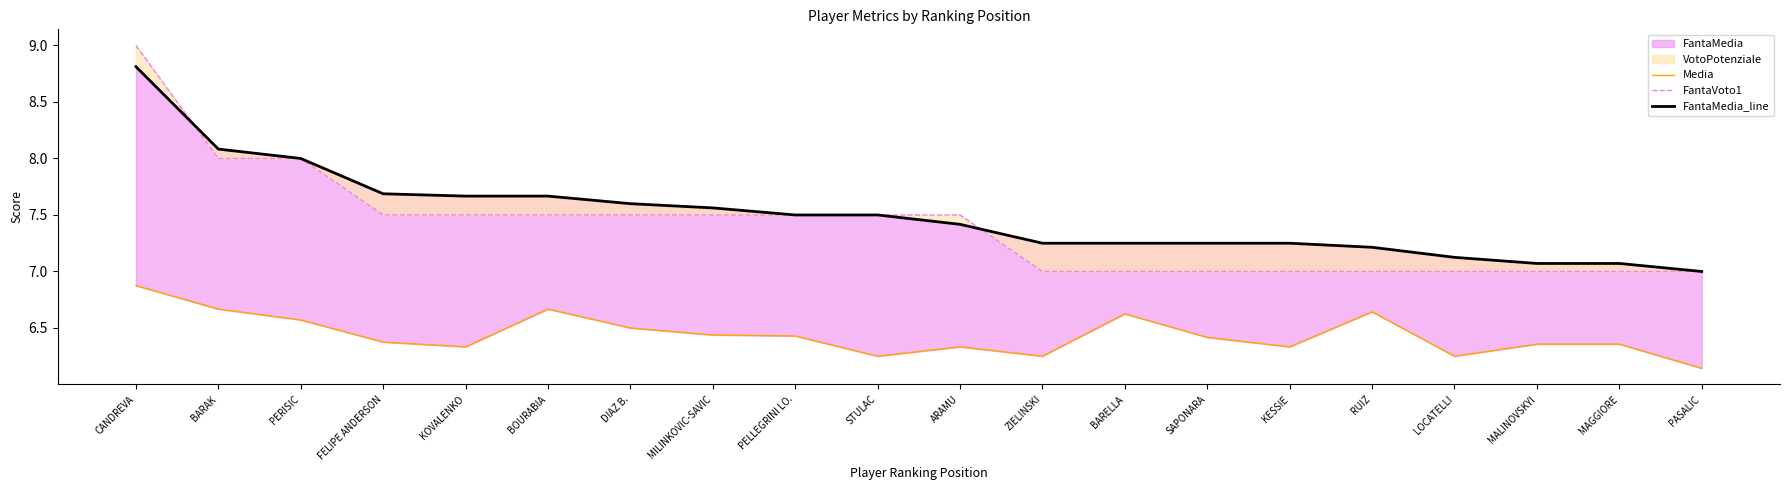

Between MALINOVSKYI and MILINKOVIC-SAVIC, which is larger?

MILINKOVIC-SAVIC